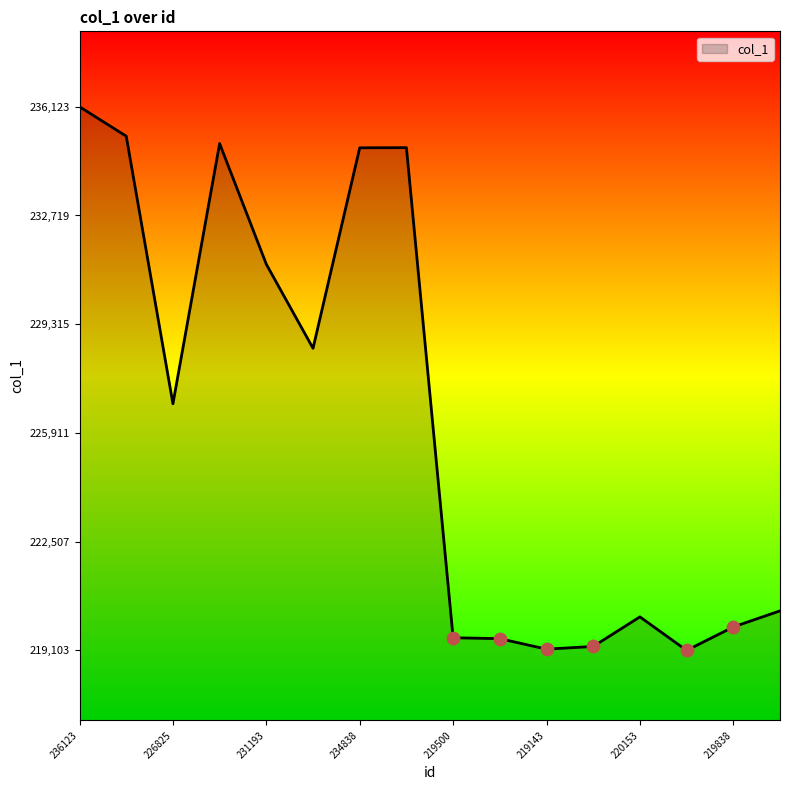

What is the difference between the maximum and minimum values?

17020